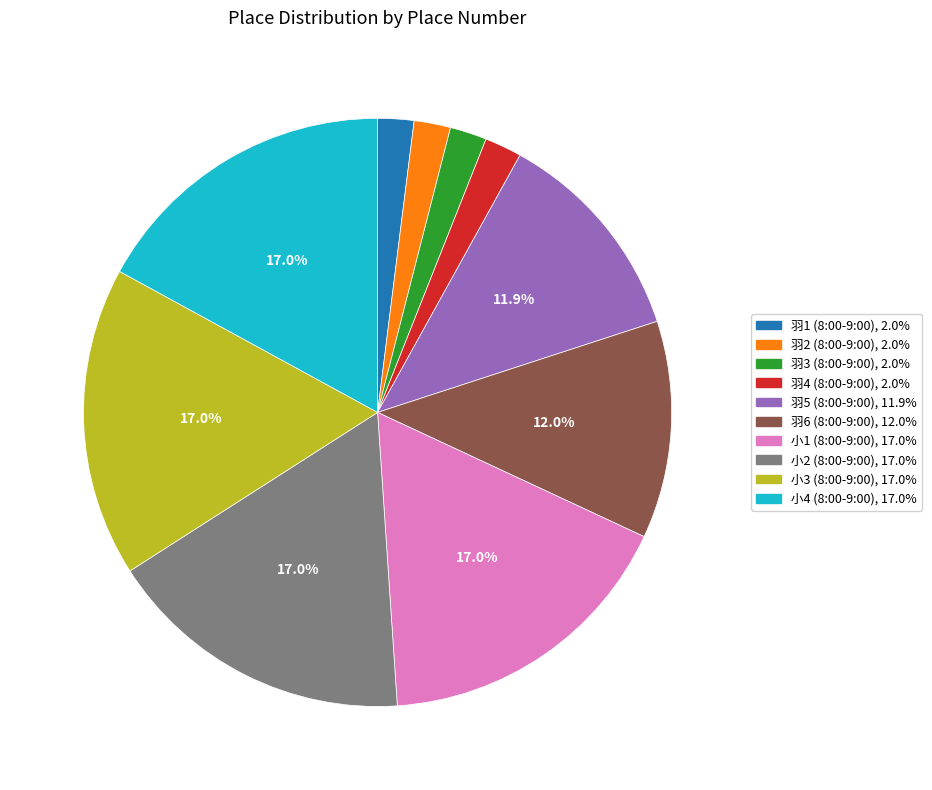

How much of the chart is everything except 羽5 (8:00-9:00)?

88.1%